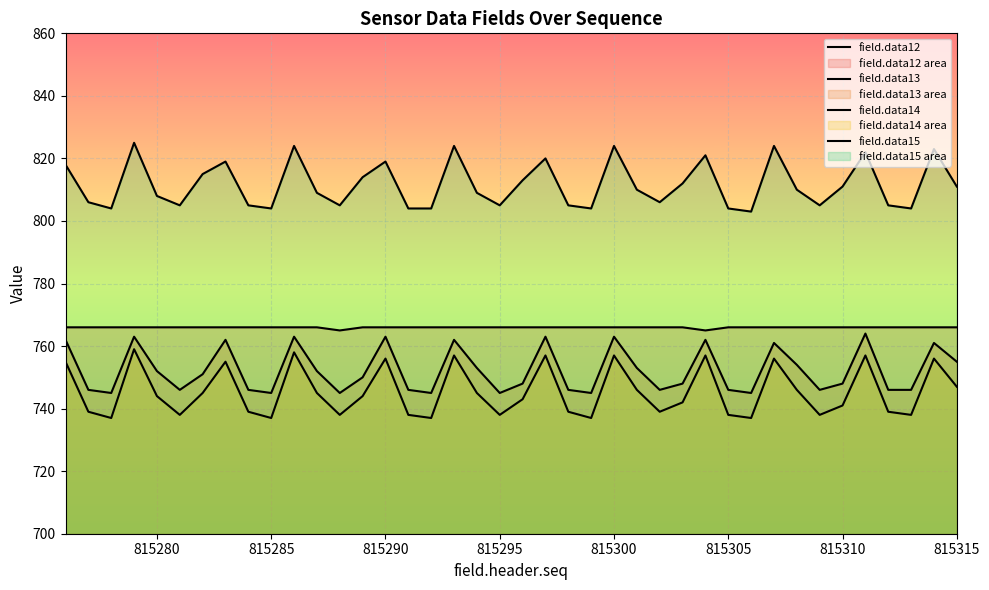

True or false: field.data15 and field.data12 intersect in this chart.

False